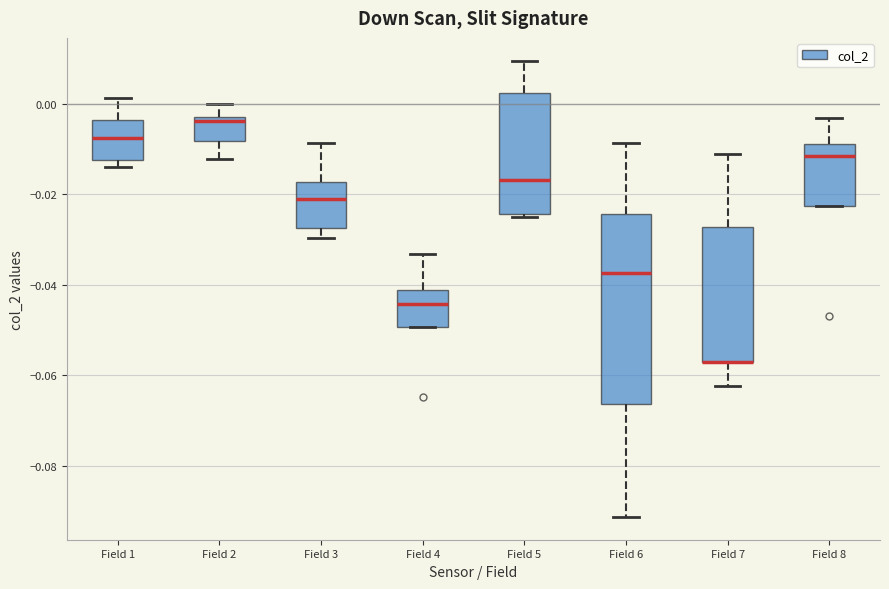

Comparing the boxes themselves (not the whiskers), which one is the tallest?

Field 6